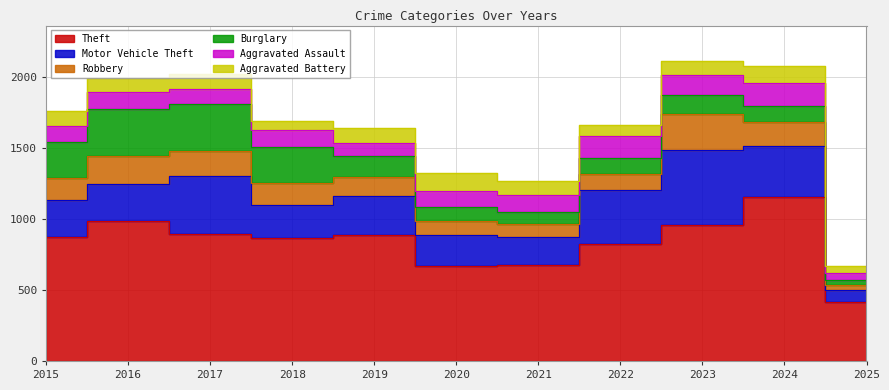

Which category has the lowest value in the Motor Vehicle Theft series?

2025